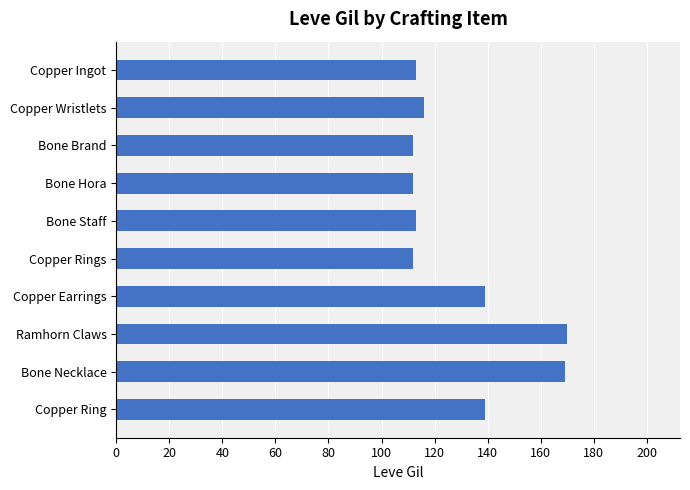

What is the approximate value at Copper Rings?

112